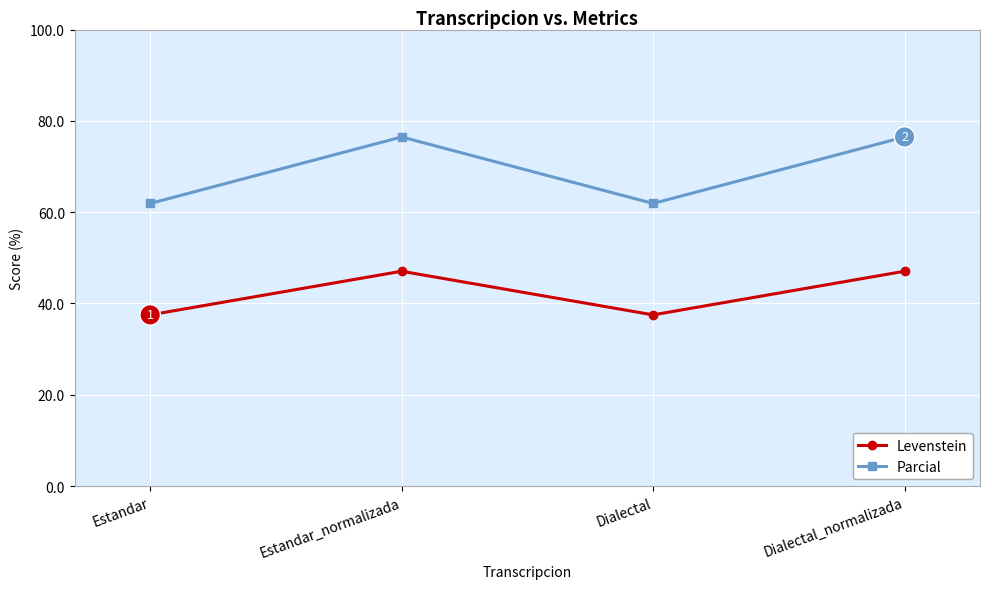

Is it true that Levenstein equals 19.3 at Dialectal_normalizada?

False